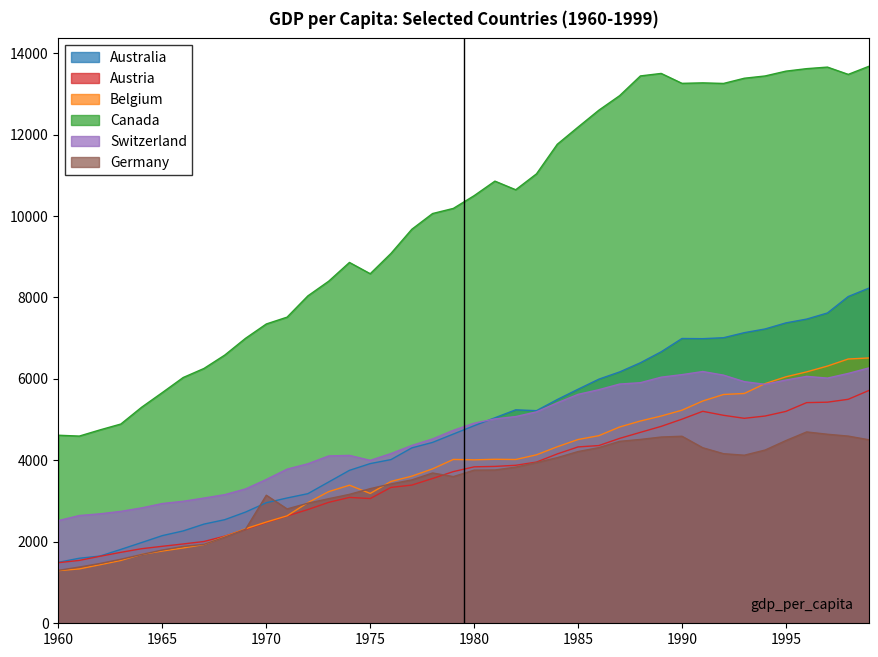

What value does the Belgium series have at 1978?

3791.2